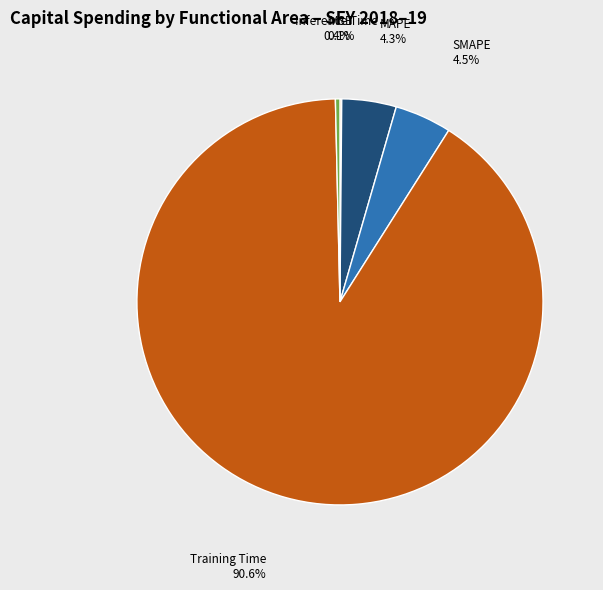

True or false: MAPE accounts for 4% of the total.

True